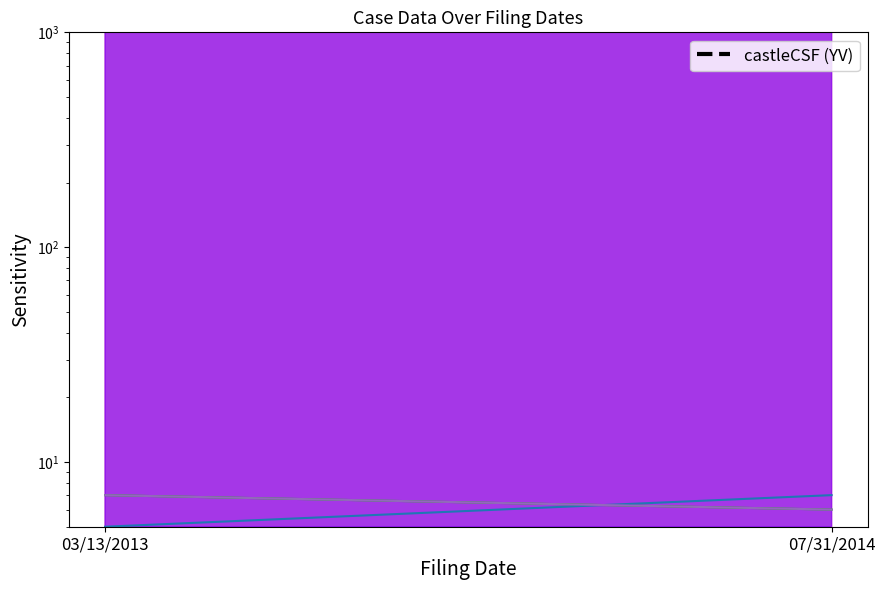

How many categories are shown in the chart?

2